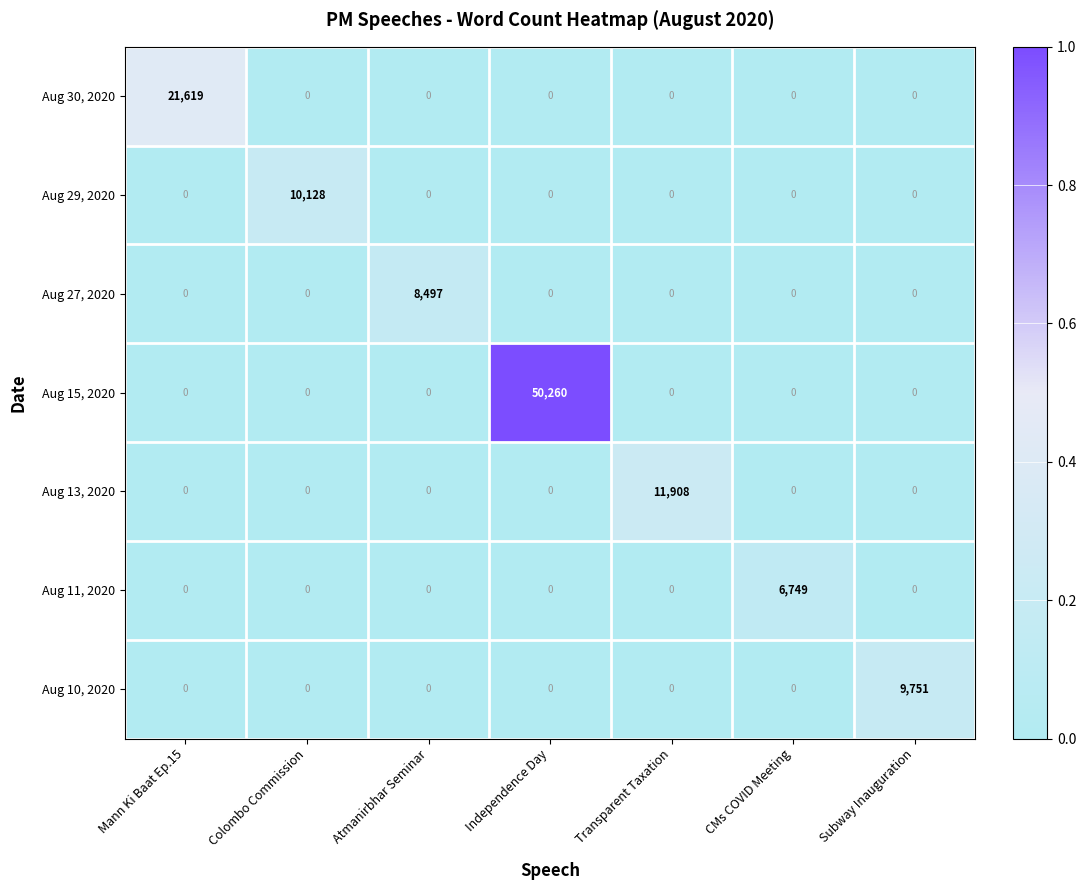

How many distinct data groups are displayed?

7